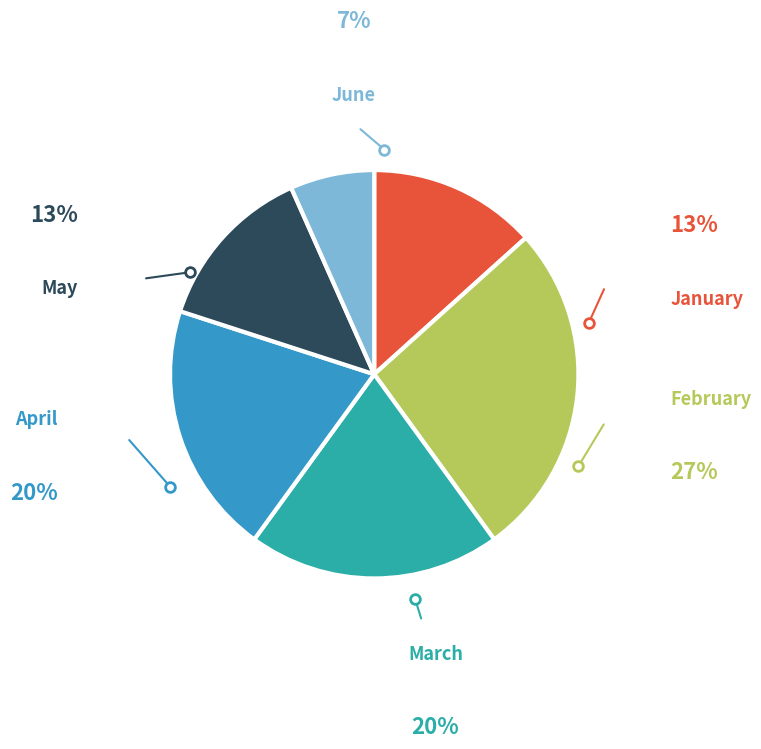

What is the smallest slice in the pie chart?

June